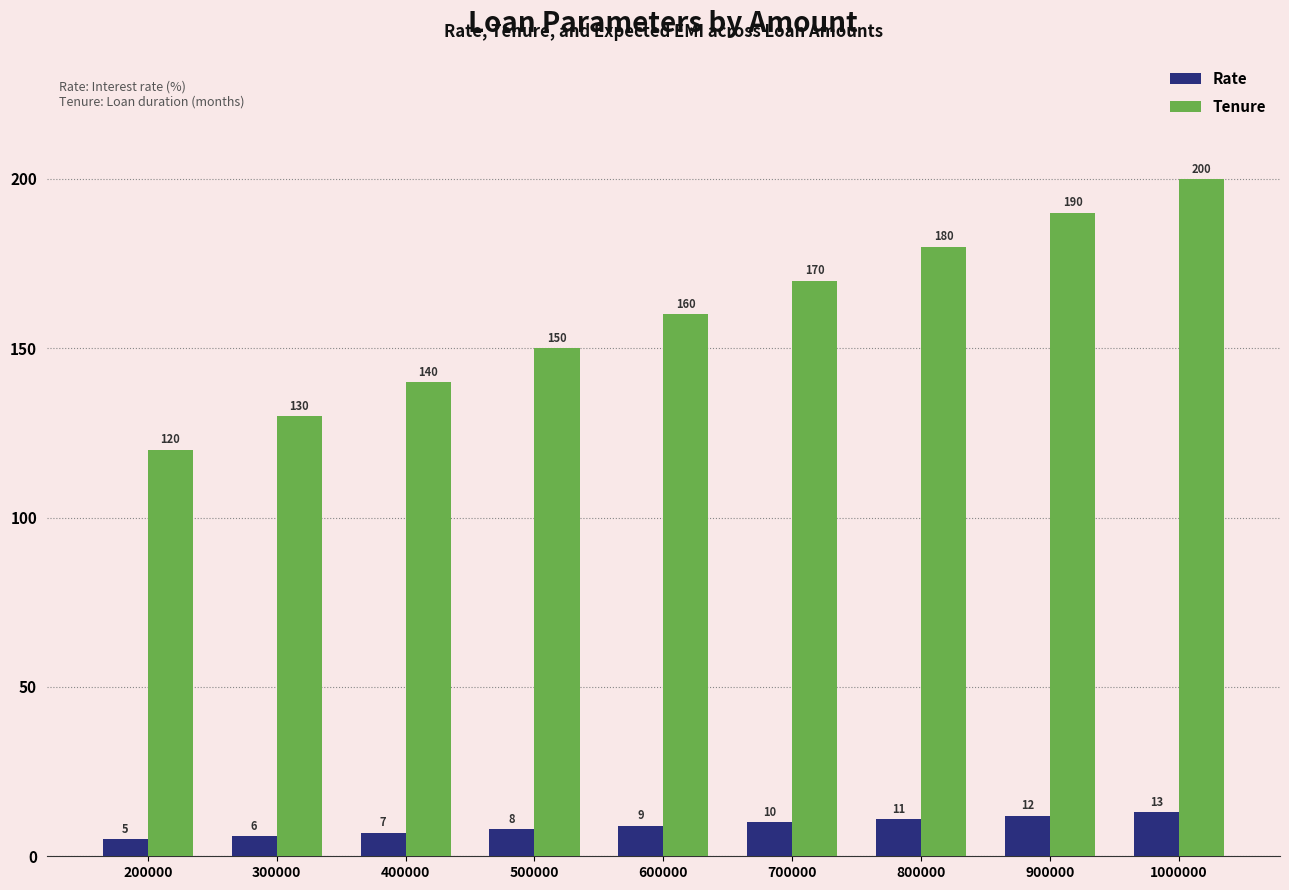

List the labels in order of Tenure value, smallest first.

200000, 300000, 400000, 500000, 600000, 700000, 800000, 900000, 1000000